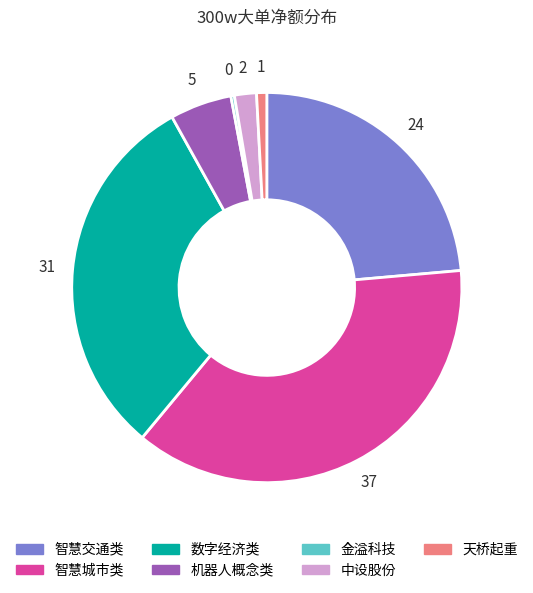

Count the number of slices in the pie.

7